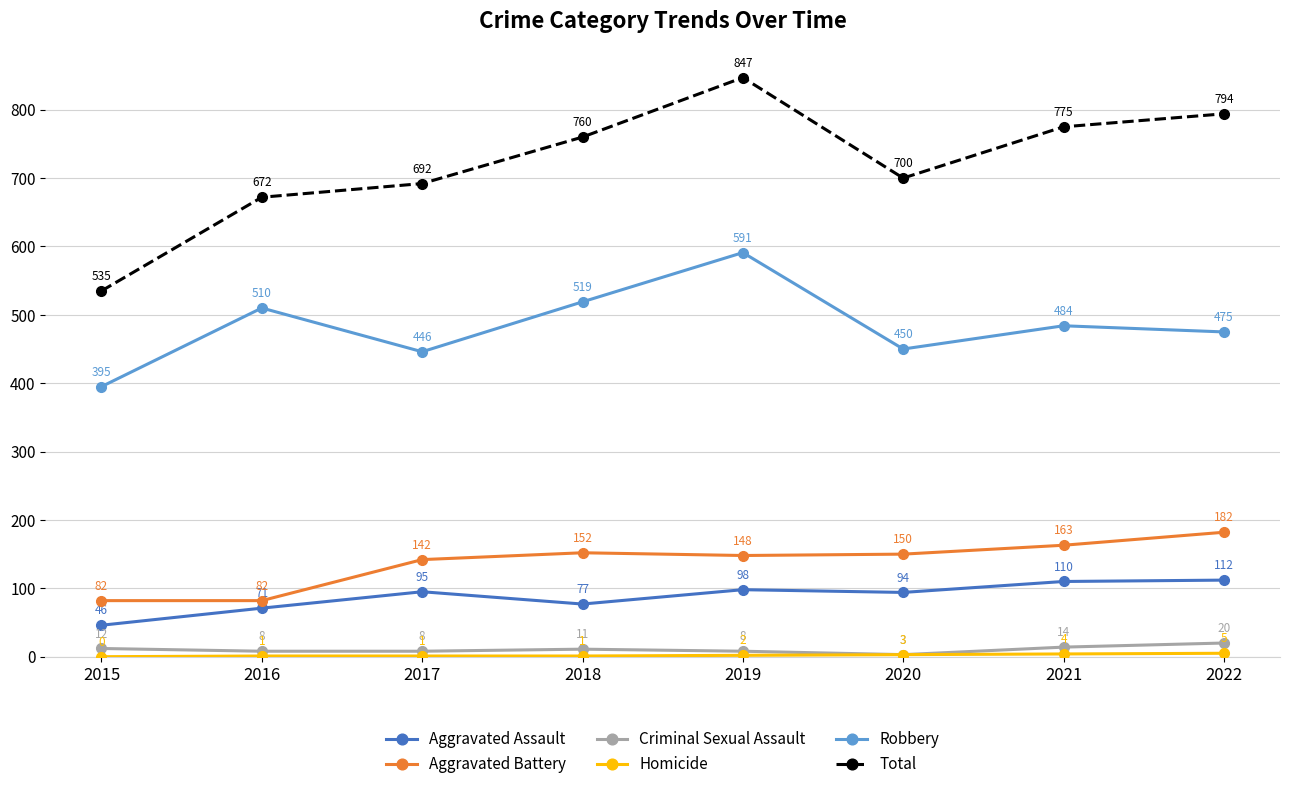

True or false: Aggravated Assault and Criminal Sexual Assault cross at least once.

False